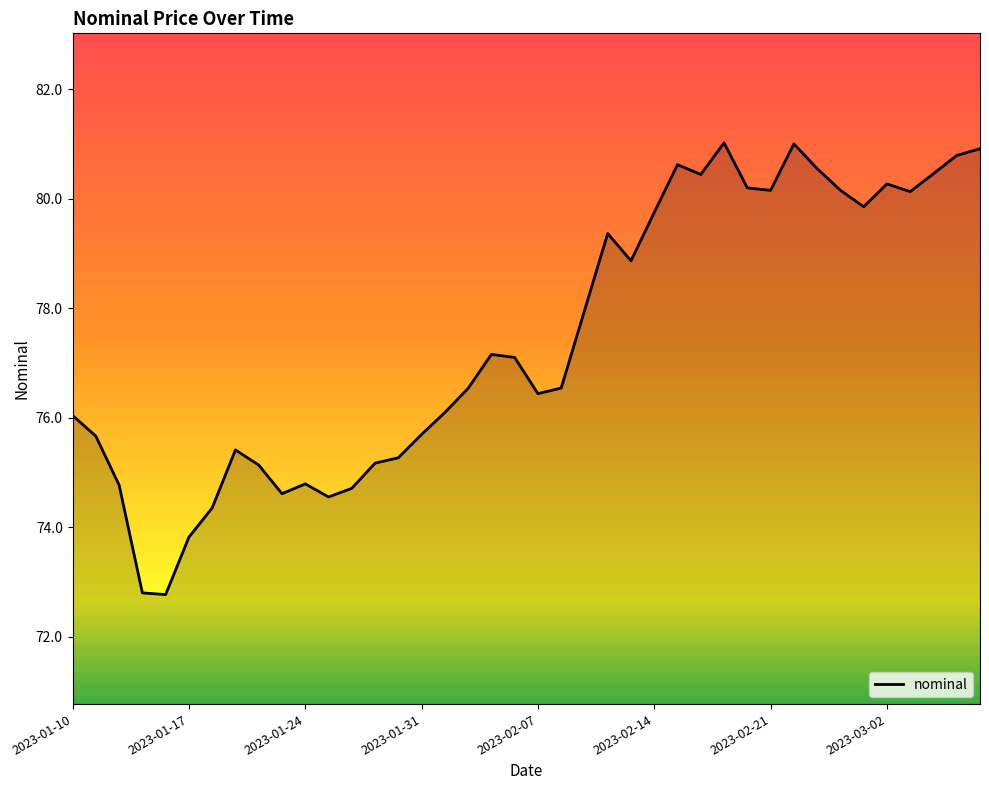

What is the difference between the maximum and minimum values?

8.2